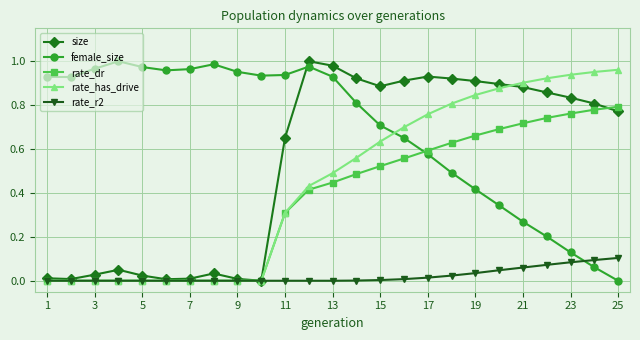

How many times do female_size and rate_dr cross each other?

1